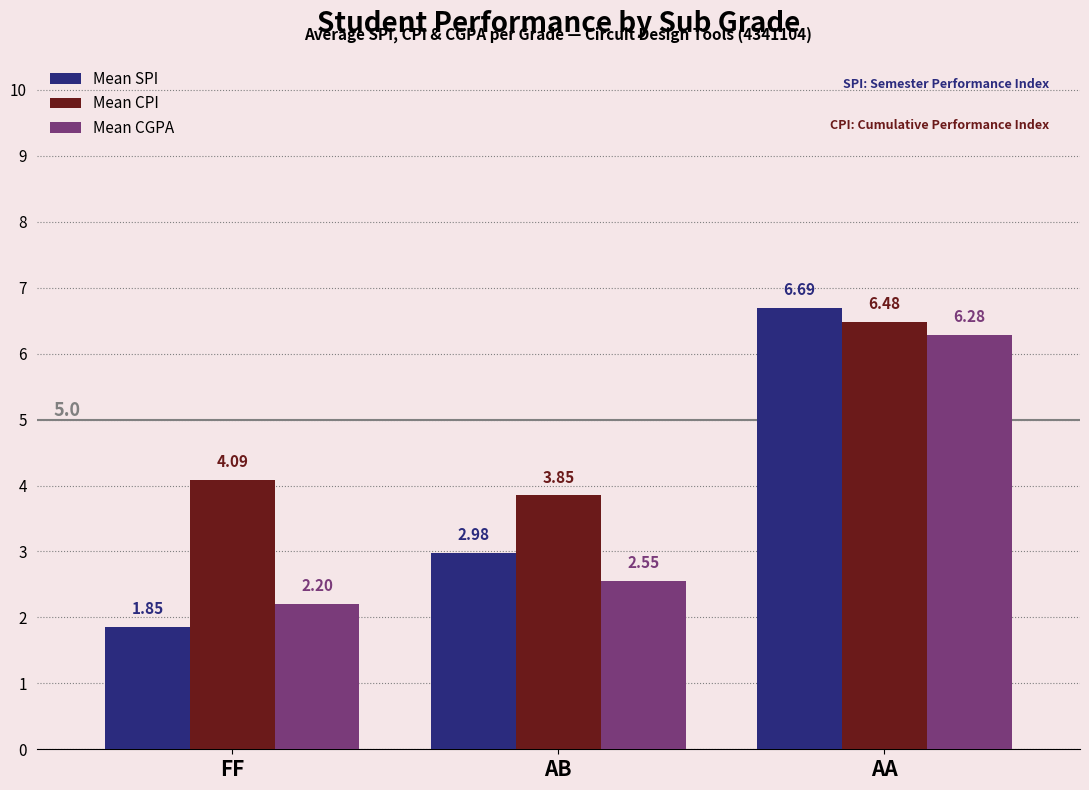

At how many categories does at least one series exceed 5?

1